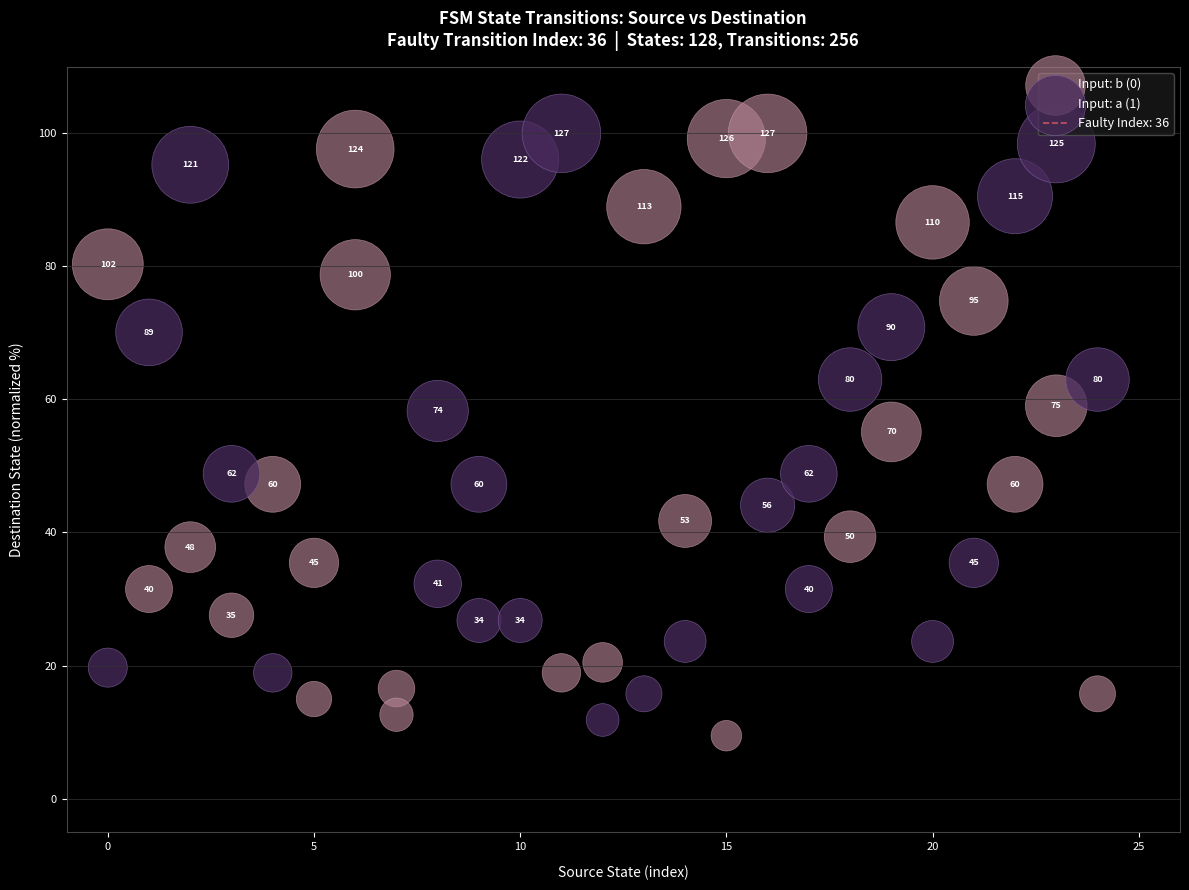

Which series has the widest spread of Y values?

Input: b (0)